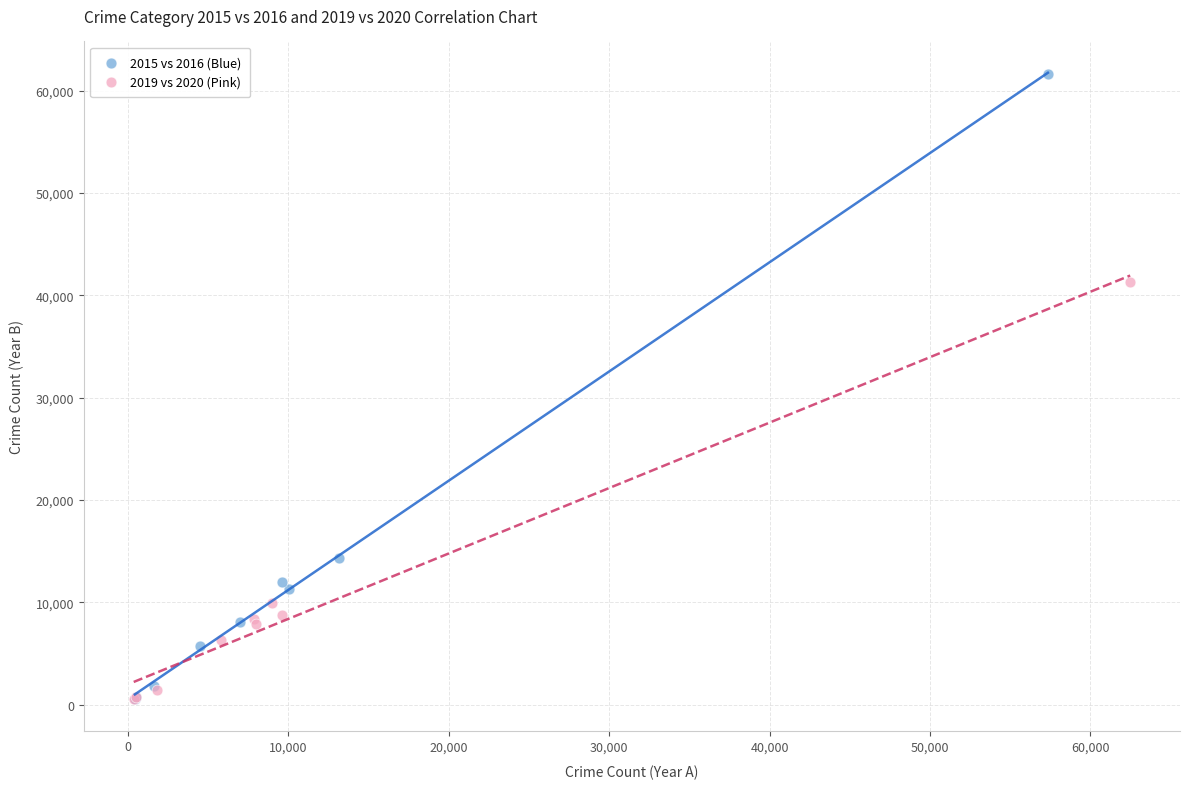

What are all the series names shown in the legend?

2015 vs 2016 (Blue), 2019 vs 2020 (Pink)